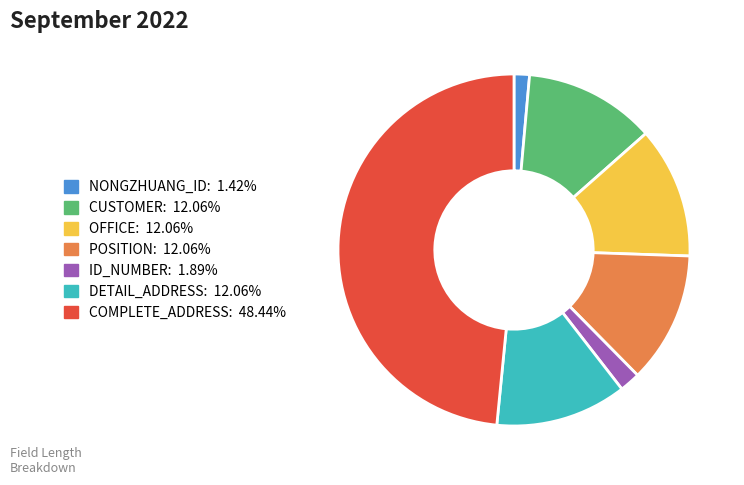

Combined, do DETAIL_ADDRESS: 12.06% and COMPLETE_ADDRESS: 48.44% account for over 50%?

Yes